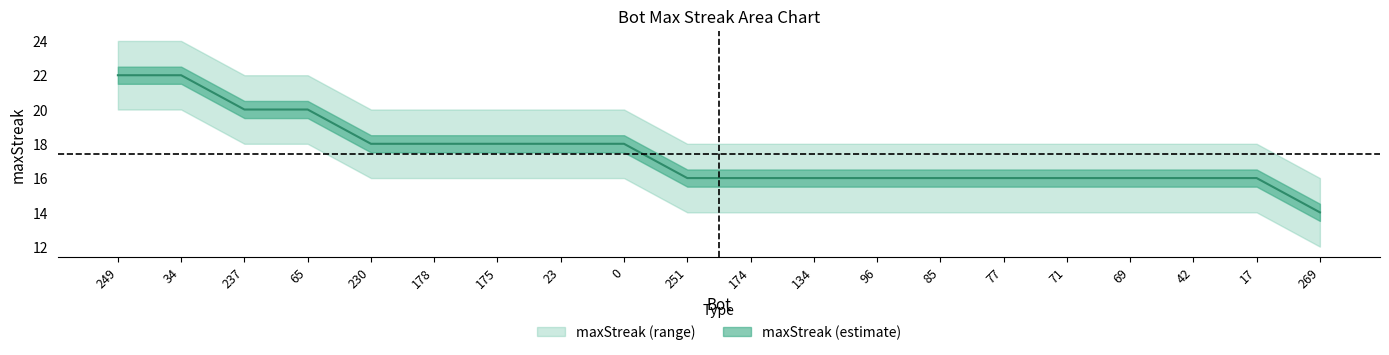

True or false: maxStreak_upper has more than 1 interior local peaks.

False